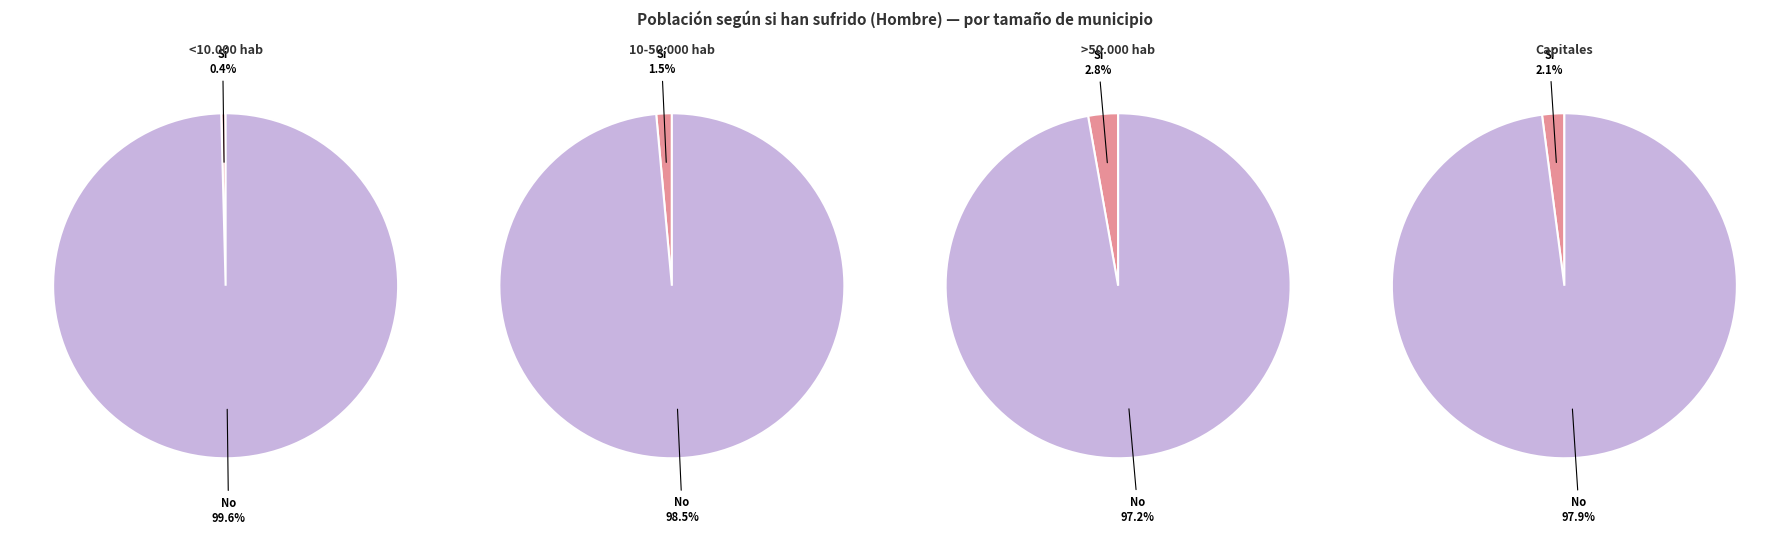

Does Total represent more than half of the total?

No